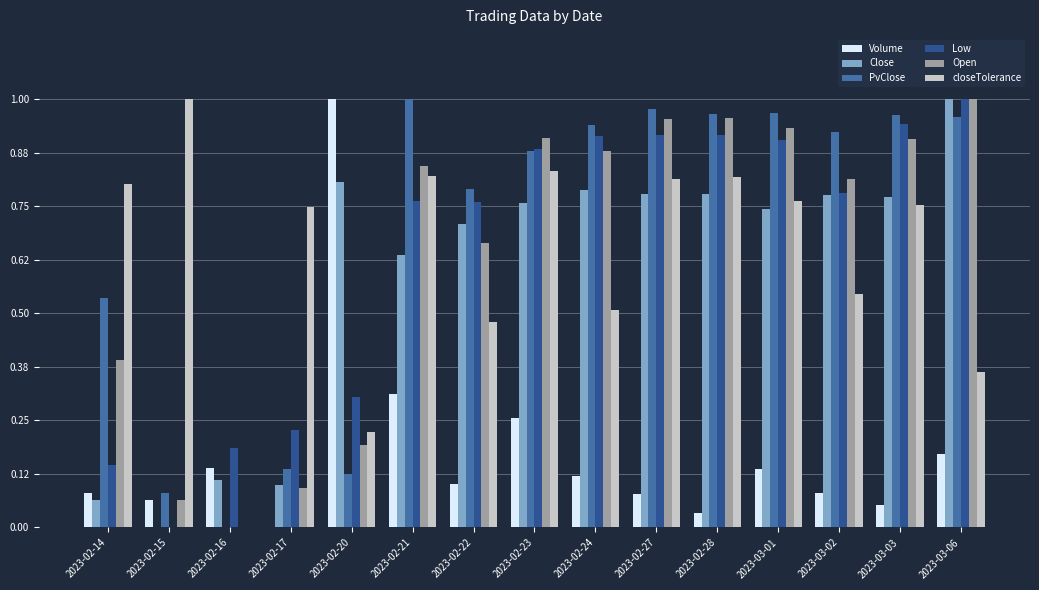

What is the sum of all PvClose values?

10.2